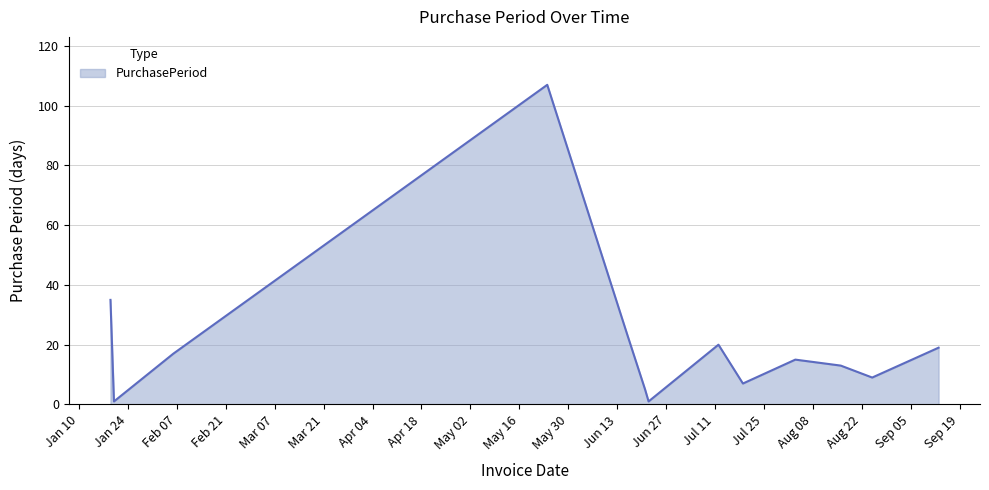

What is the maximum value shown in the chart?

107